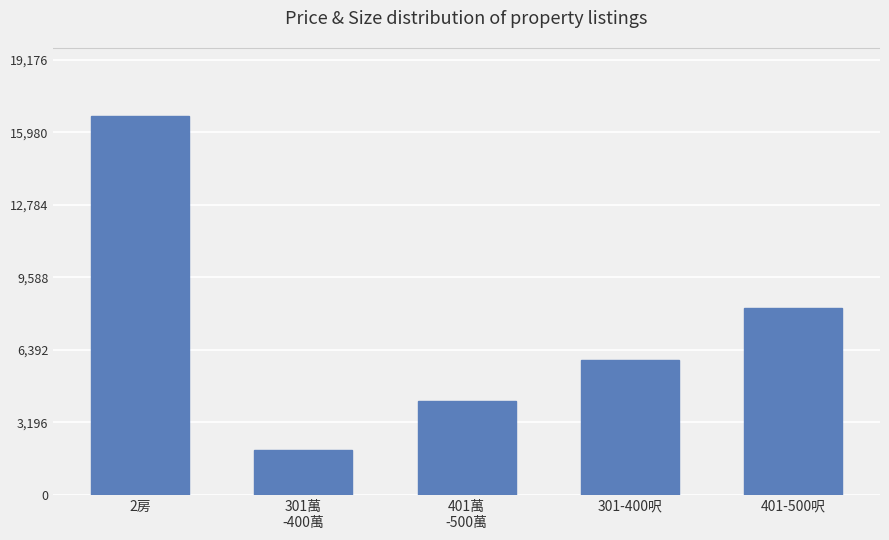

How many bars are there in total?

5